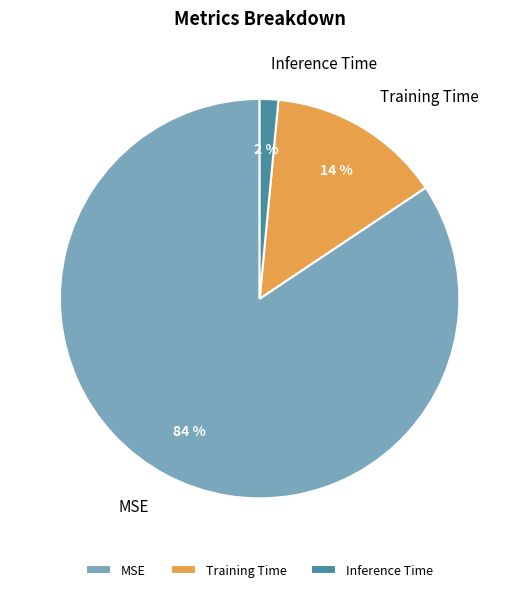

Which has a higher value, Training Time or Inference Time?

Training Time